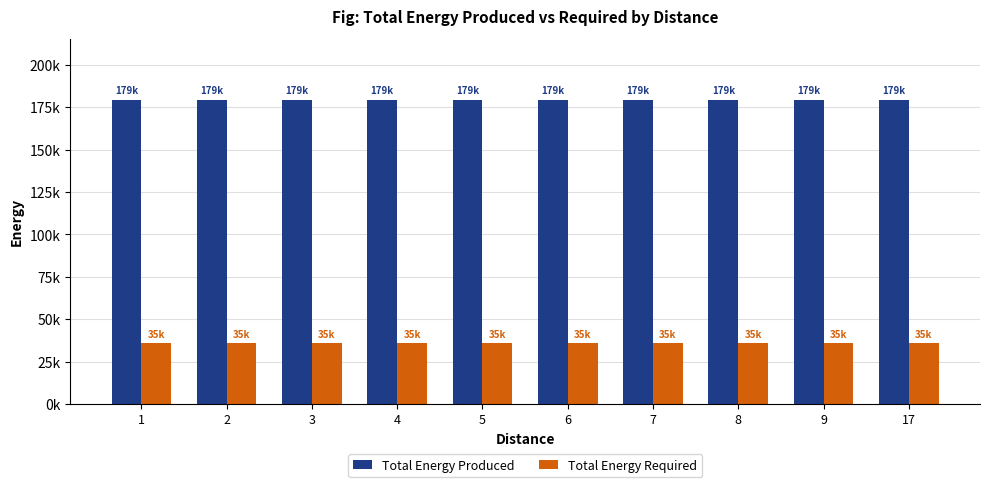

Reading left to right, what are all the values shown in this chart?

Total Energy Produced: 179412	179412	179412	179412	179412	179412	179412	179412	179412	179412
Total Energy Required: 35883	35883	35883	35883	35883	35883	35883	35883	35883	35883